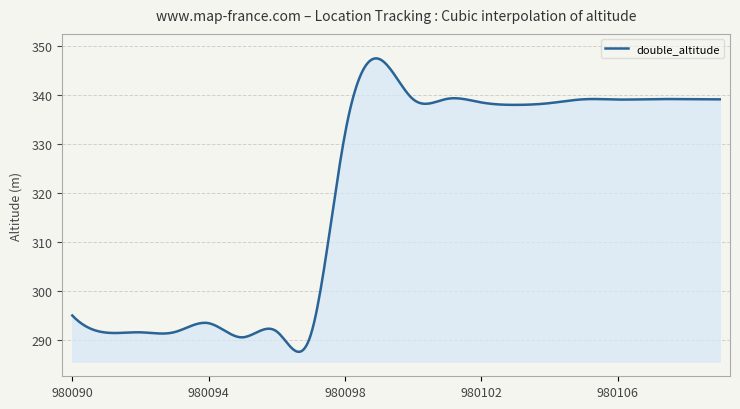

What is the smallest value displayed?

287.5